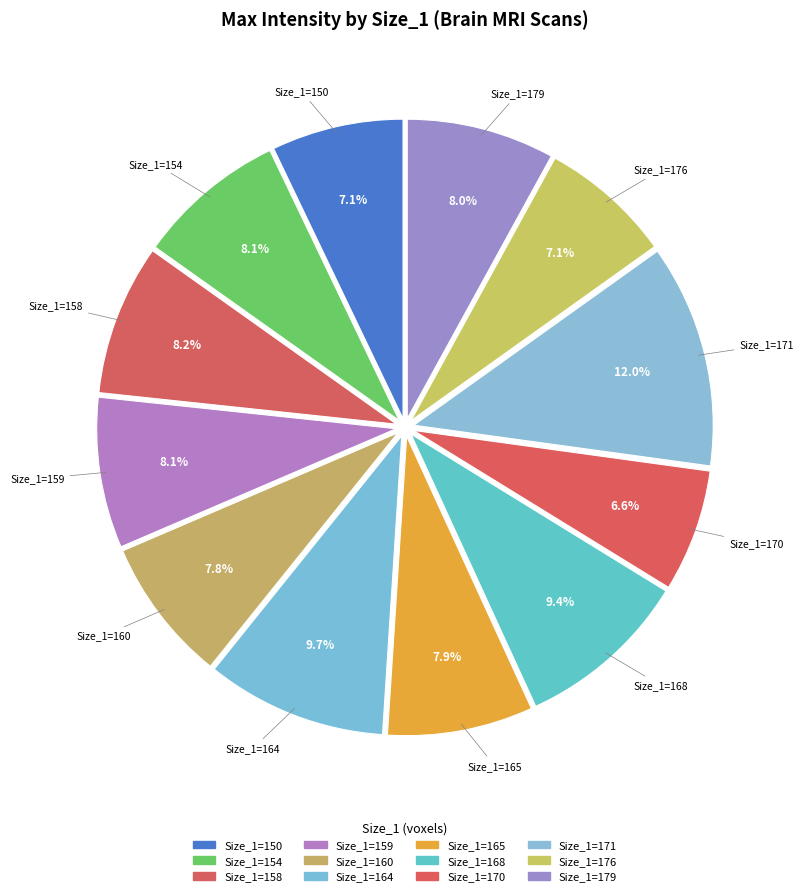

To the nearest percent, what is the difference between the largest and smallest slice percentages?

5%